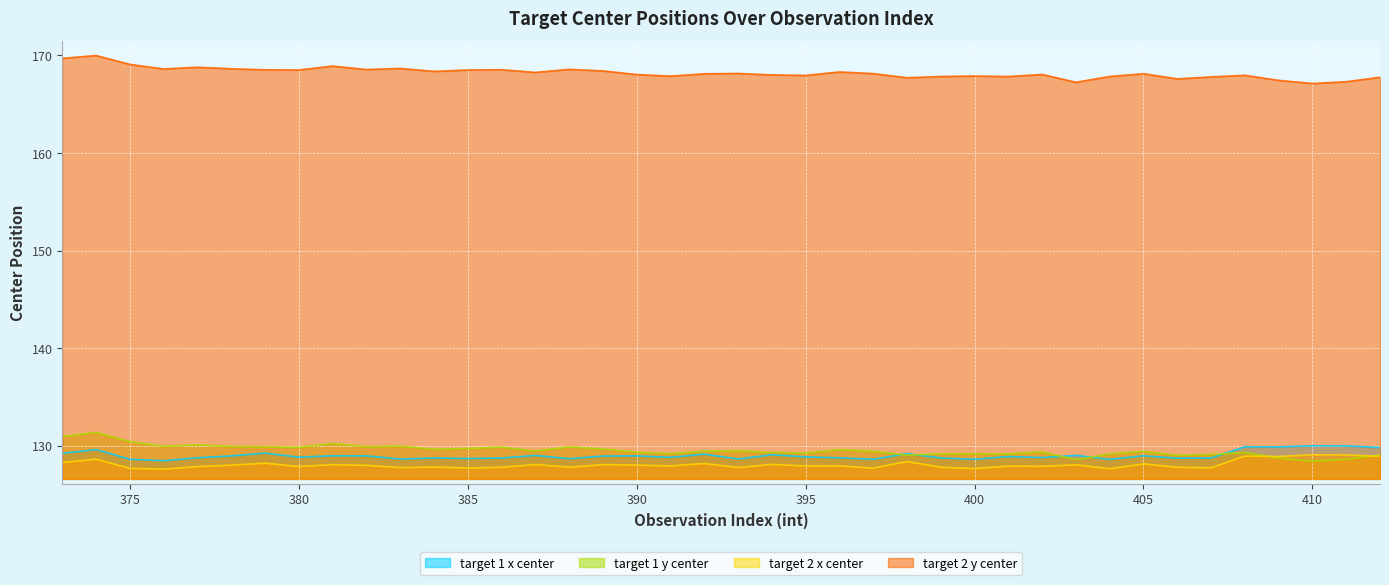

Does the chart display data point markers on the line(s)?

No